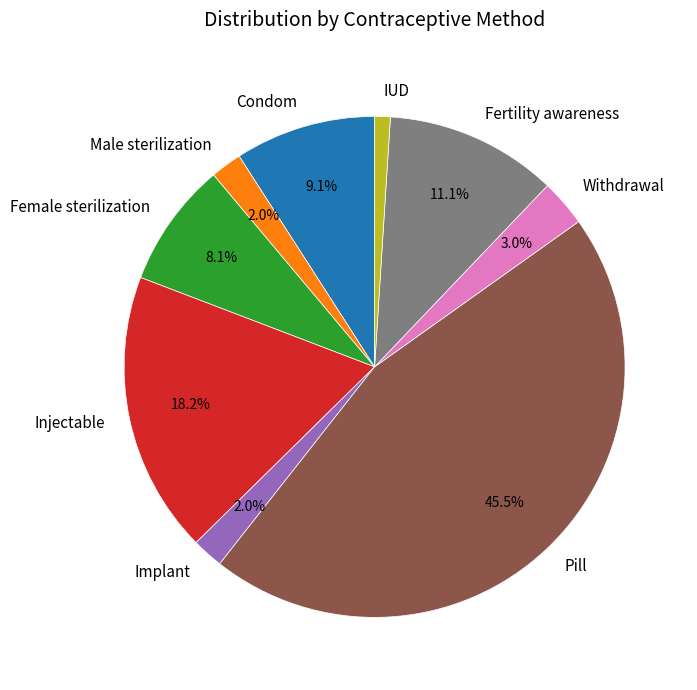

Between Injectable and Implant, which is larger?

Injectable